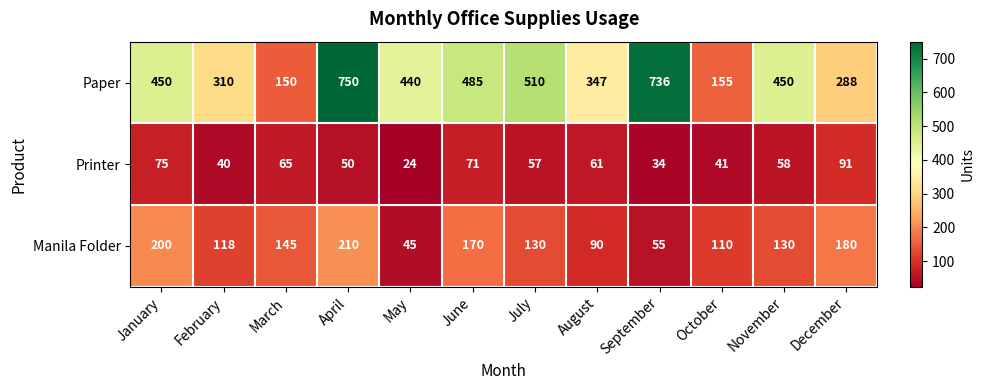

What is the sum of the Manila Folder values at December and August?

270